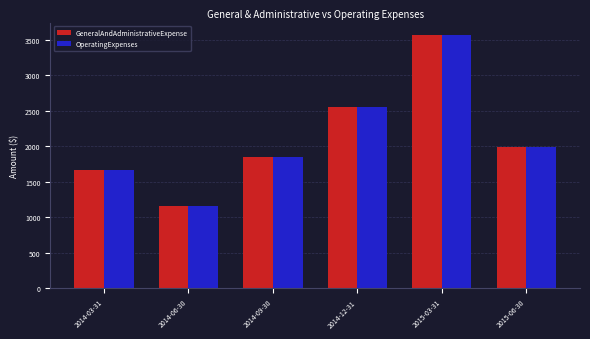

Reading right to left, what are all the values shown in this chart?

GeneralAndAdministrativeExpense: 1996	3567	2550	1850	1167	1667
OperatingExpenses: 1996	3567	2550	1850	1167	1667